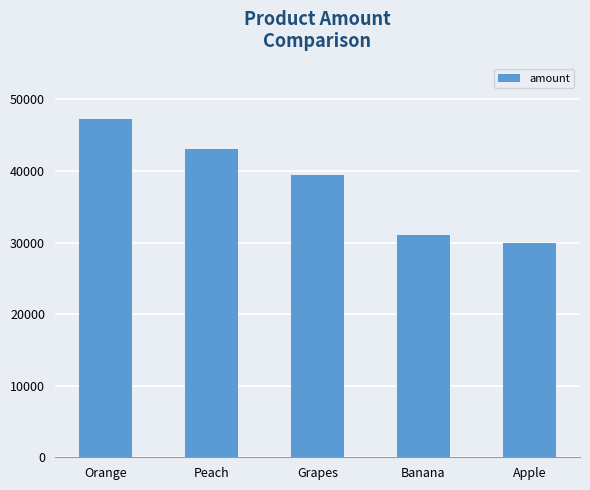

Does the chart contain any negative values?

No